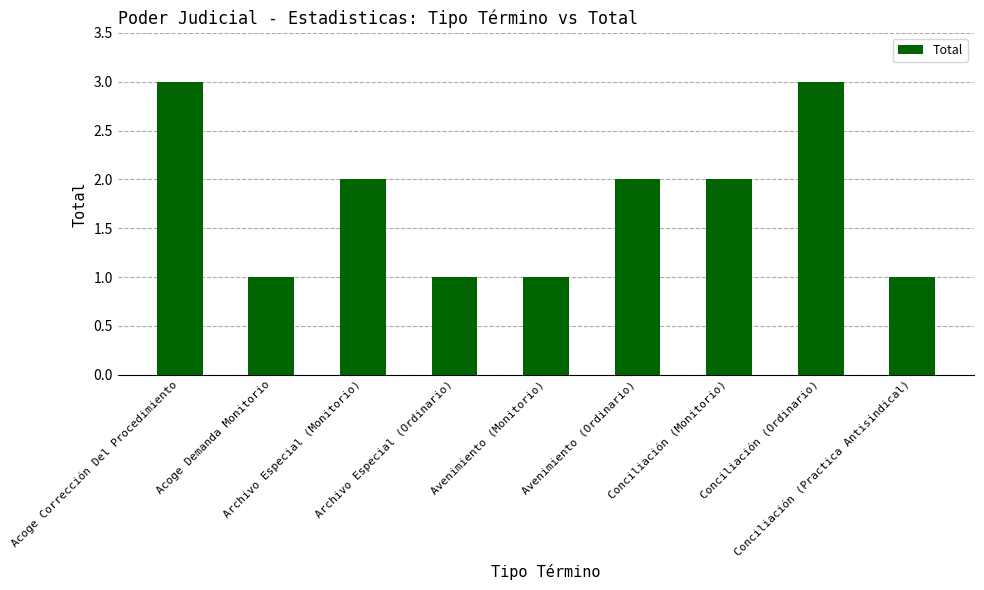

Which has a higher value, Conciliación (Ordinario) or Archivo Especial (Monitorio)?

Conciliación (Ordinario)